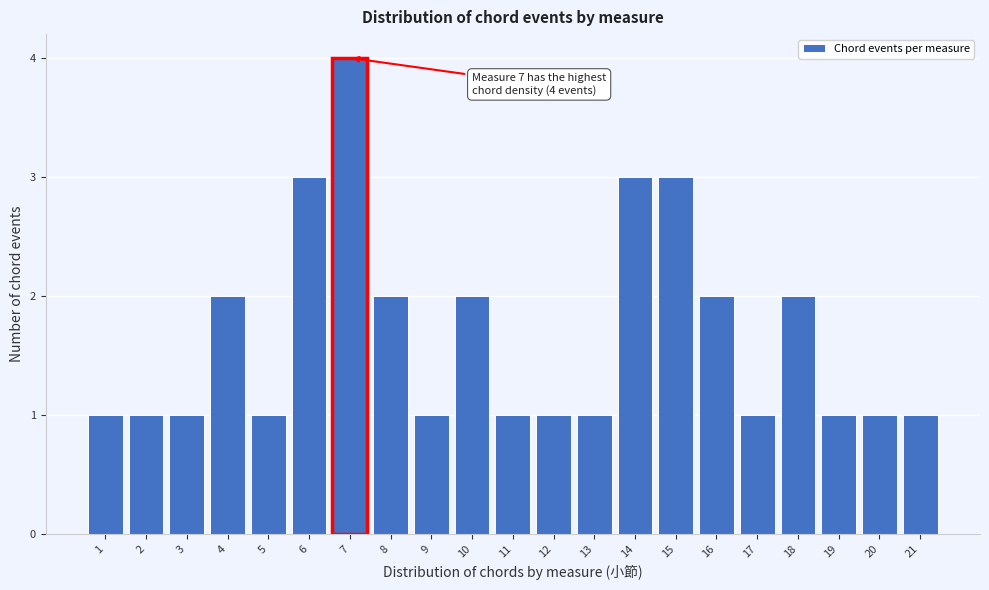

Over which range of the x-axis is the bar tallest?

6.5 to 7.5